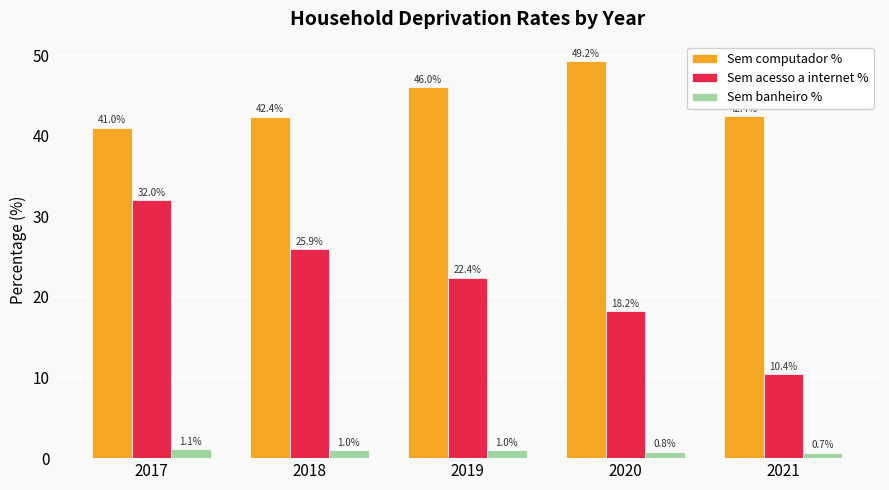

What is the value of the Sem acesso a internet % bar at the 5th from the left?

10.4